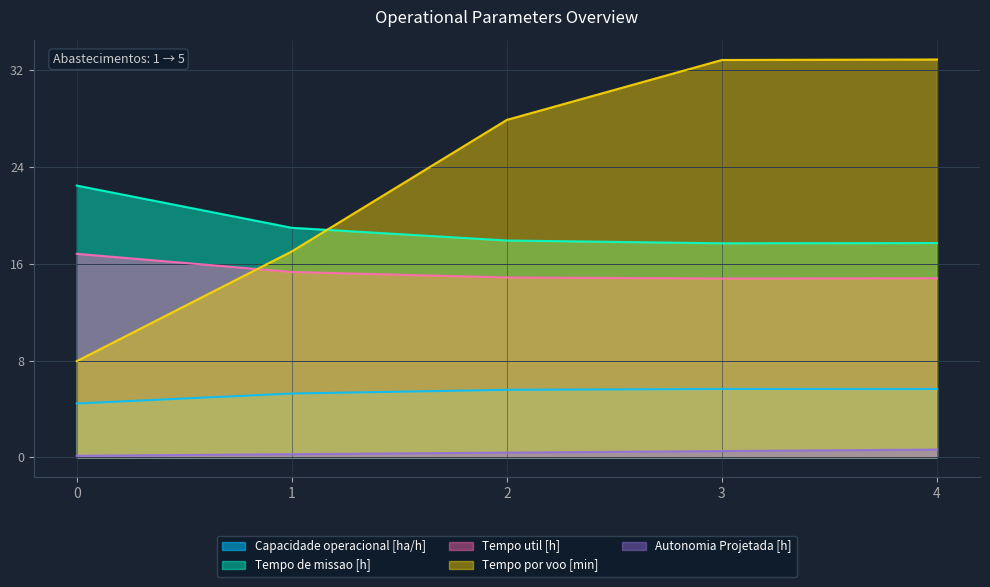

Which series has the largest total across all categories?

Tempo por voo [min]